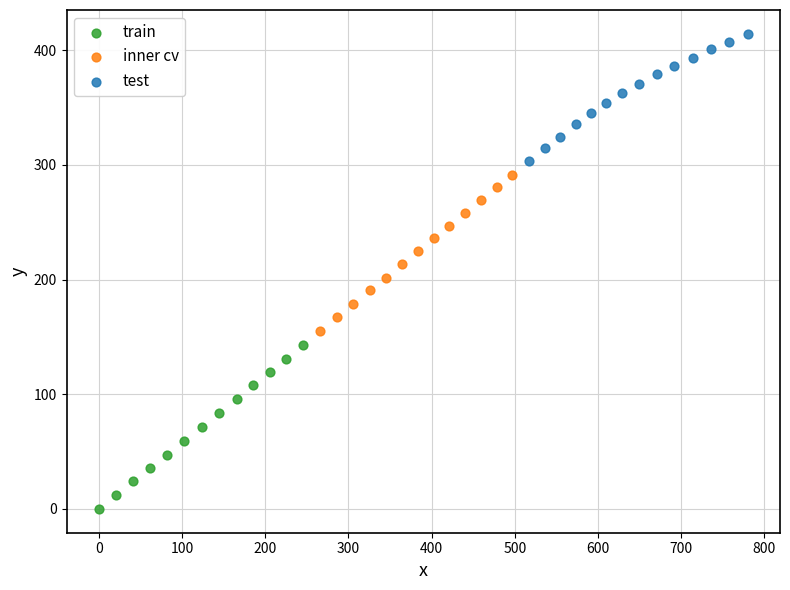

What are all the series names shown in the legend?

train, inner cv, test